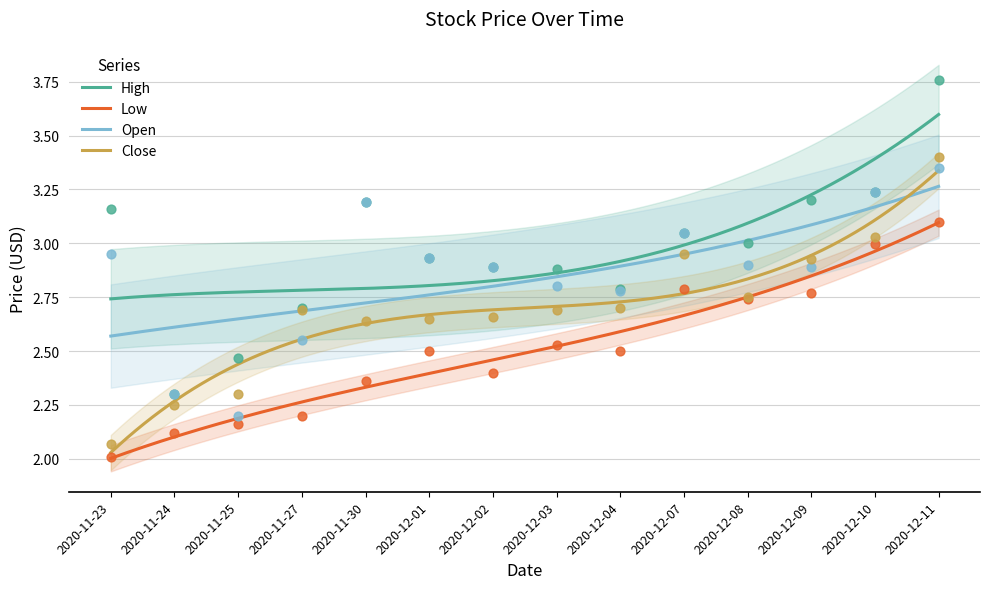

Which series has the largest Y range (max minus min)?

High